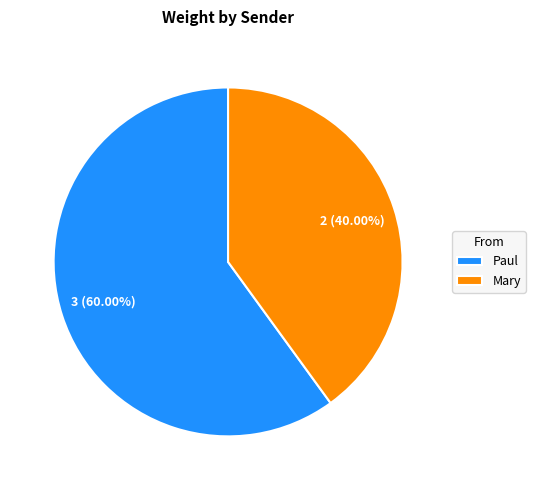

Which category accounts for the majority?

Paul